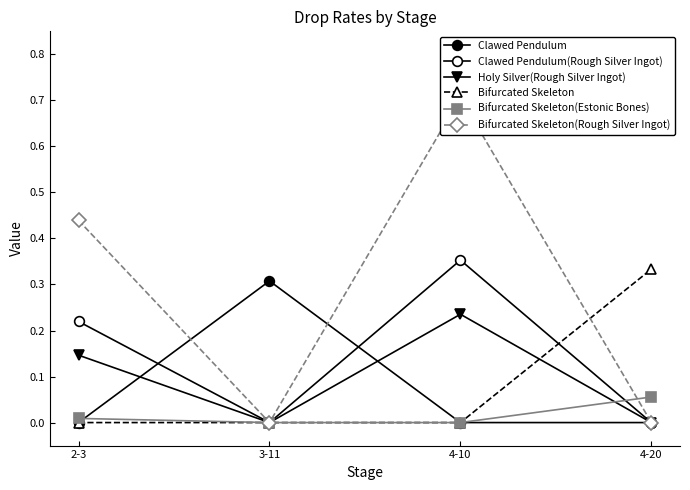

Which series has the largest range (max minus min)?

Bifurcated Skeleton(Rough Silver Ingot)